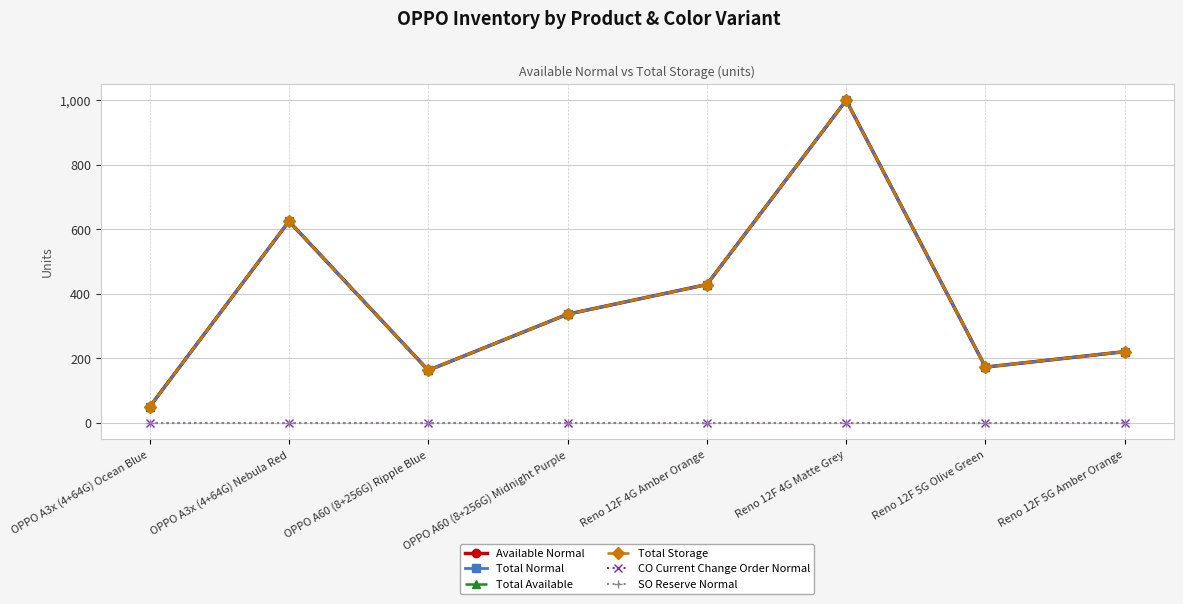

Rank the categories by Total Normal value from lowest to highest.

OPPO A3x (4+64G) Ocean Blue, OPPO A60 (8+256G) Ripple Blue, Reno 12F 5G Olive Green, Reno 12F 5G Amber Orange, OPPO A60 (8+256G) Midnight Purple, Reno 12F 4G Amber Orange, OPPO A3x (4+64G) Nebula Red, Reno 12F 4G Matte Grey